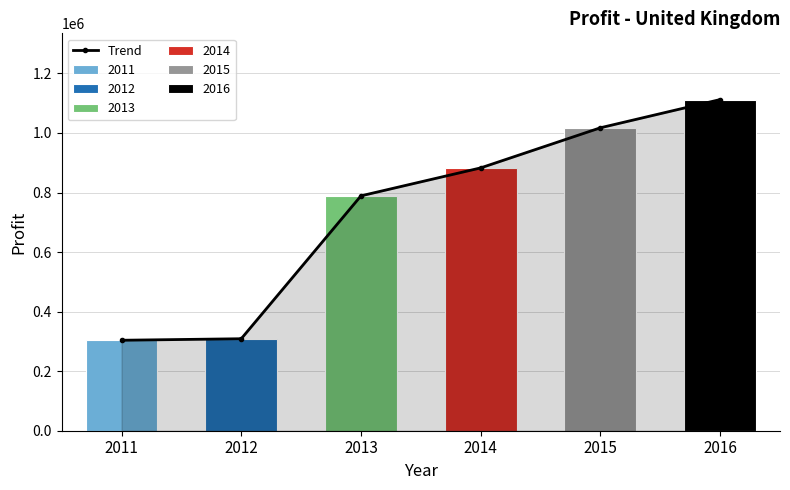

Reading left to right, list all the values displayed in this chart.

2011=303817	2012=308917	2013=788831	2014=882699	2015=1017427	2016=1112162